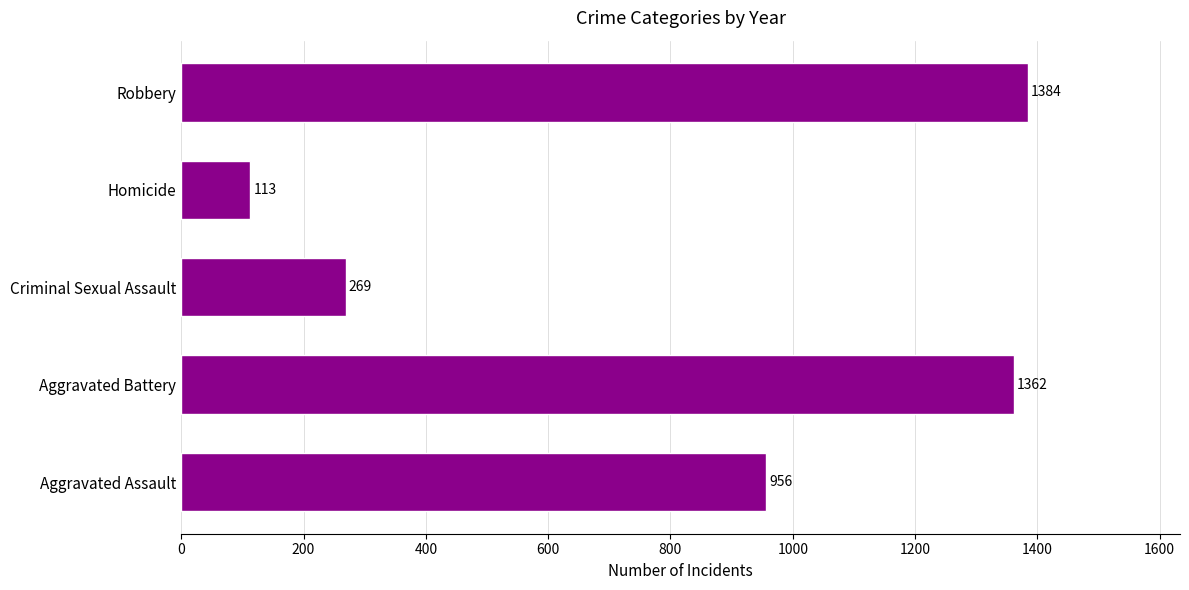

True or false: the data shows 1575 at Aggravated Assault.

False